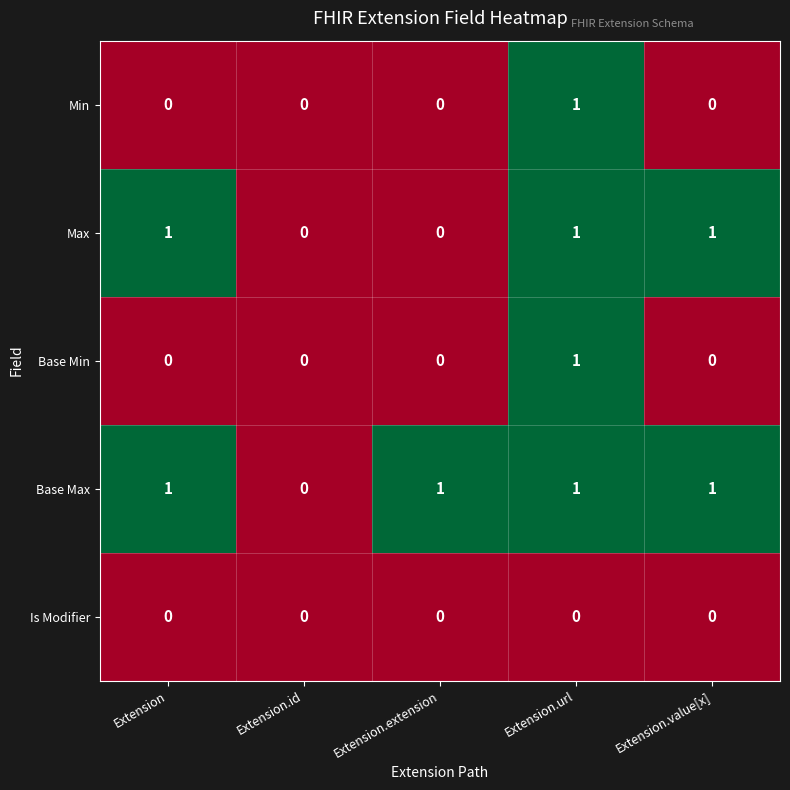

How many Base Min values are between 0 and 1?

5